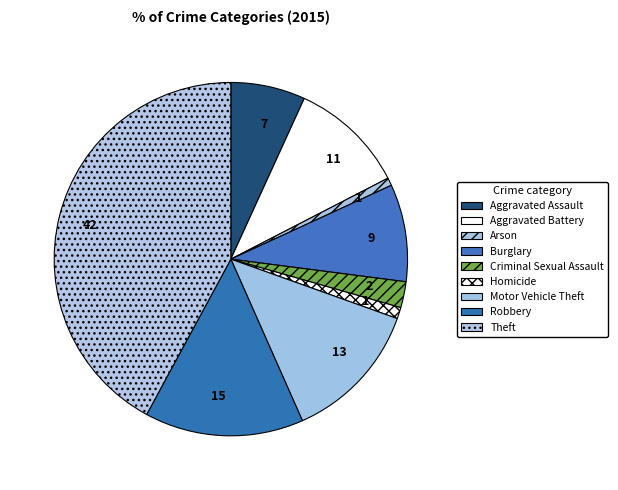

Is there a majority slice in this chart?

No